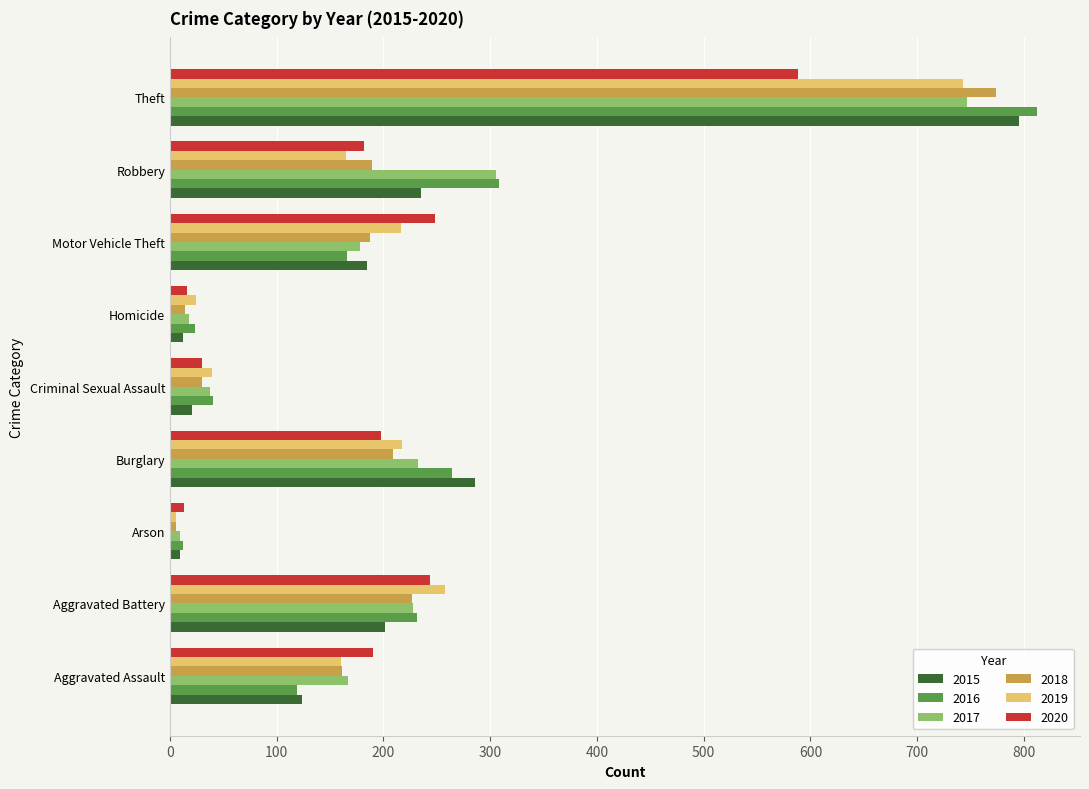

What is the average value of the 2018 series?

200